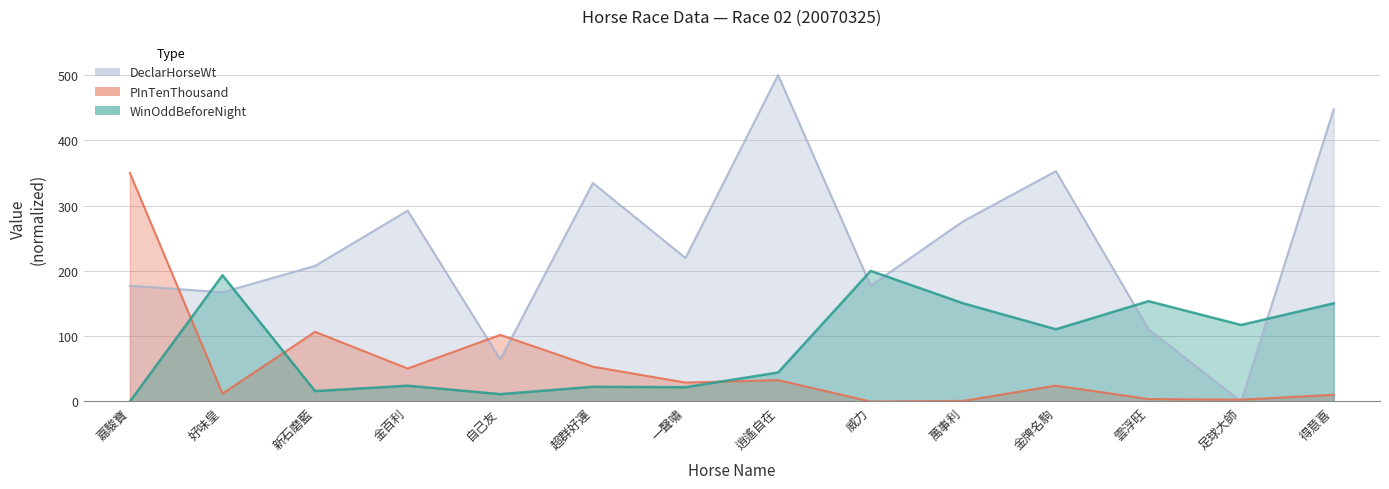

True or false: WinOddBeforeNight has more than 2 points higher than both neighbors.

True